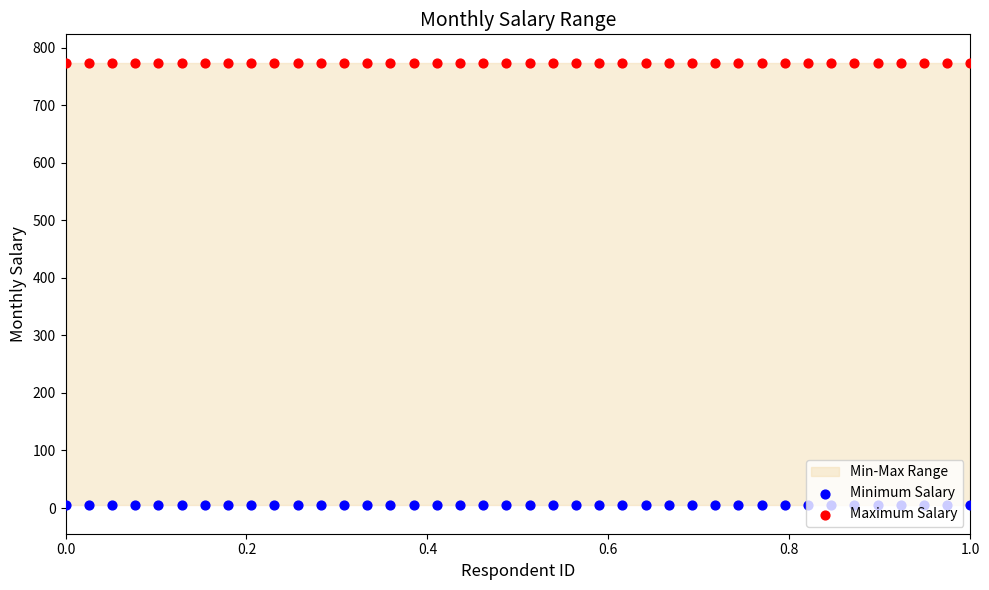

Which series has the widest spread of Y values?

Minimum Salary